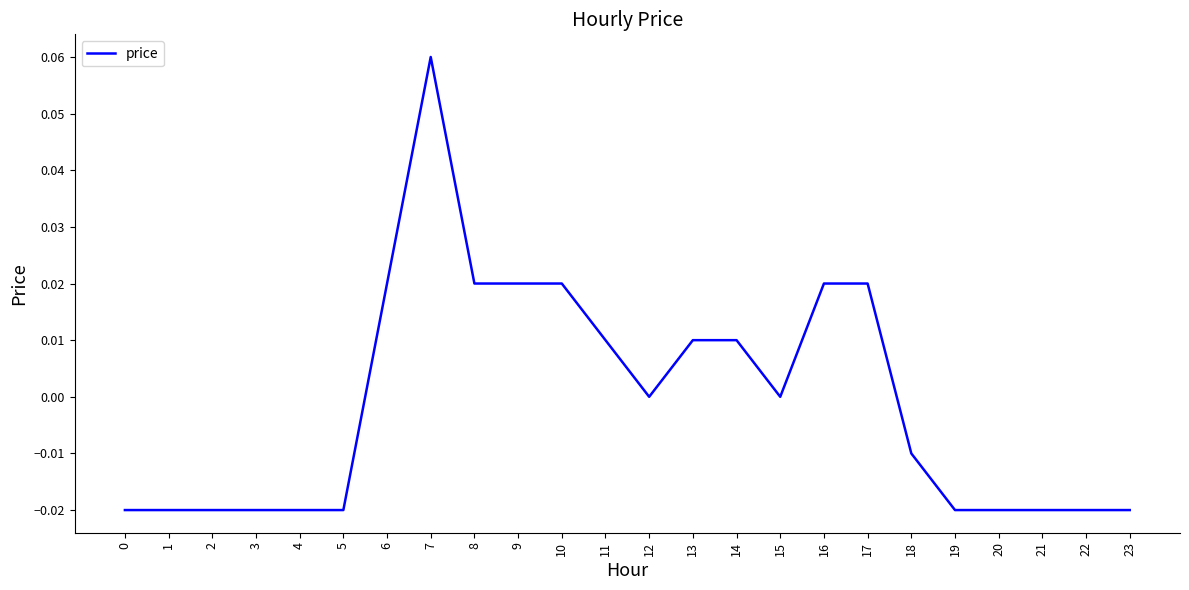

Which label corresponds to the largest value in the chart?

7